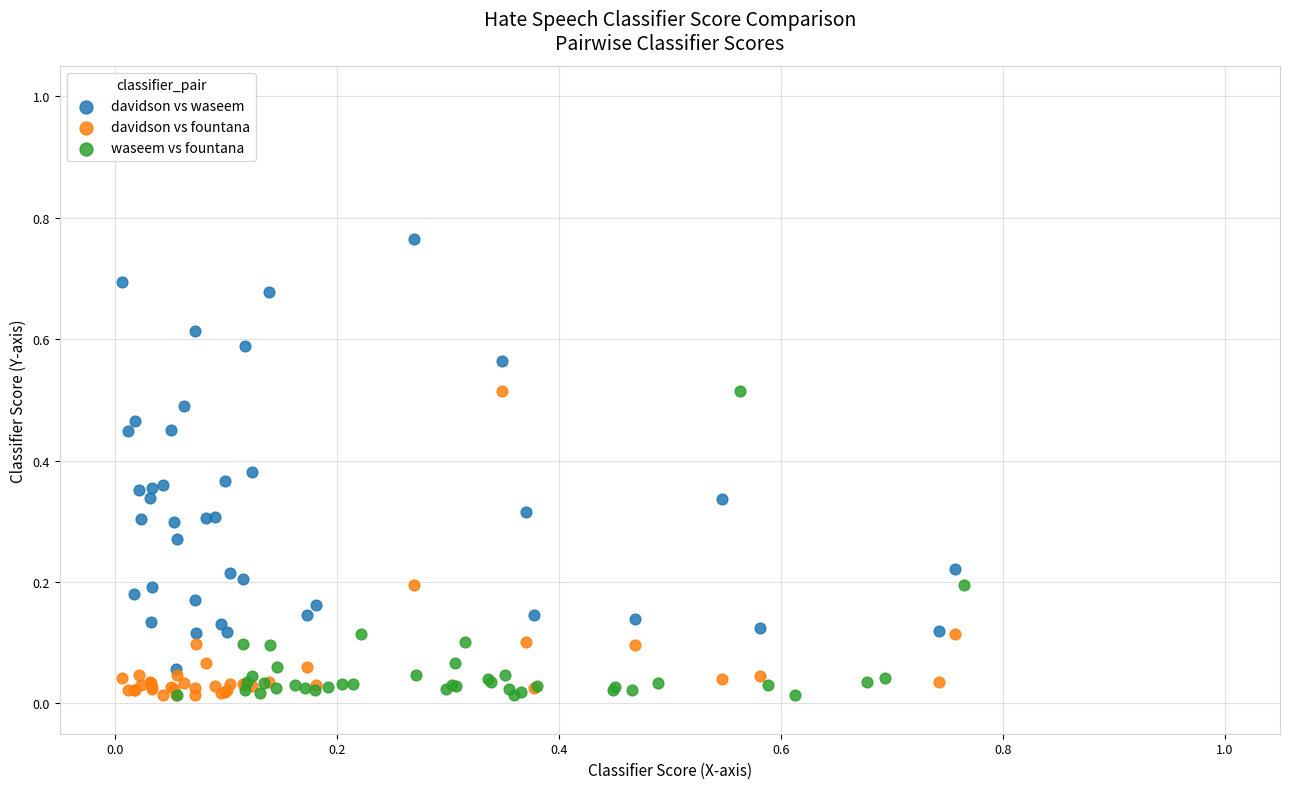

Which series contains the highest Y value?

davidson vs waseem